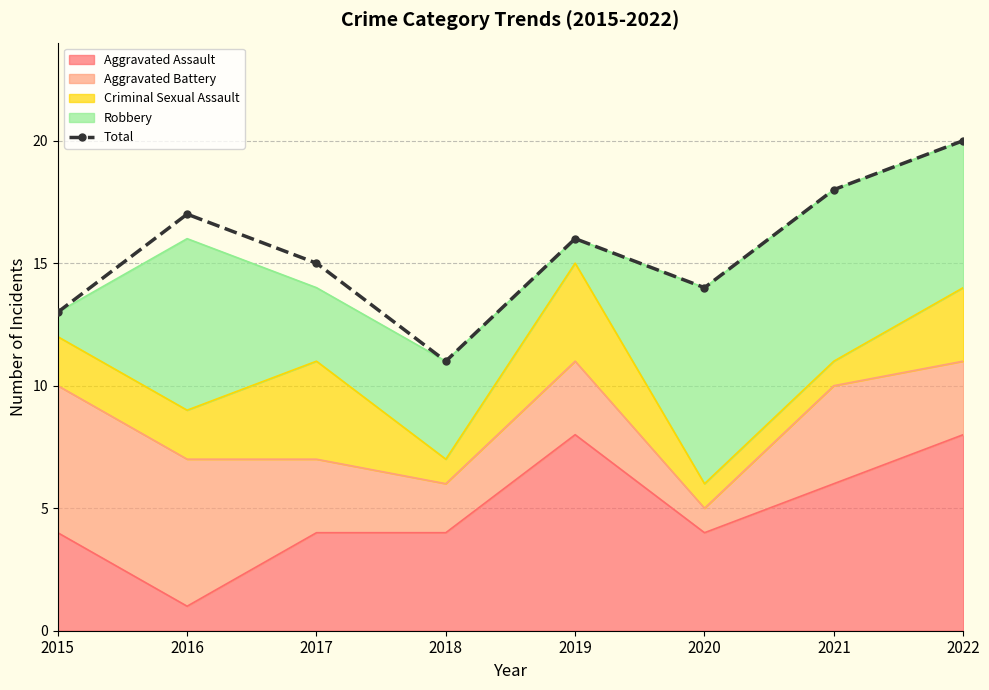

What is the change in value from 2015 to 2019?

+3